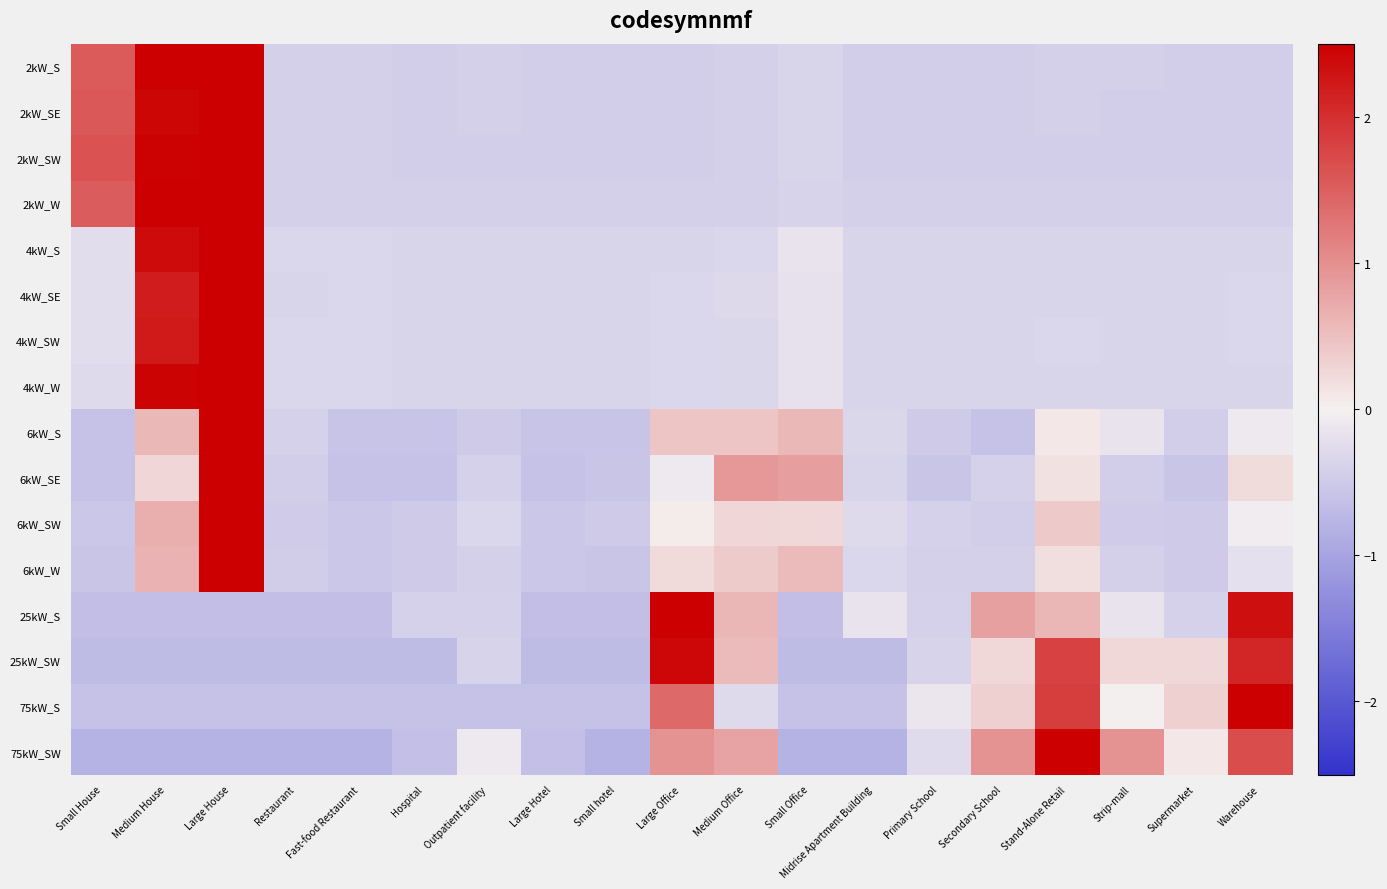

Reading left to right, what are all the values shown in this chart?

2kW_S: Small House=1.6	Medium House=2.5	Large House=2.7	Restaurant=-0.4	Fast-food Restaurant=-0.4	Hospital=-0.4	Outpatient facility=-0.4	Large Hotel=-0.4	Small hotel=-0.4	Large Office=-0.4	Medium Office=-0.4	Small Office=-0.4	Midrise Apartment Building=-0.4	Primary School=-0.4	Secondary School=-0.4	Stand-Alone Retail=-0.4	Strip-mall=-0.4	Supermarket=-0.4	Warehouse=-0.4
2kW_SE: Small House=1.6	Medium House=2.4	Large House=2.8	Restaurant=-0.4	Fast-food Restaurant=-0.4	Hospital=-0.4	Outpatient facility=-0.4	Large Hotel=-0.4	Small hotel=-0.4	Large Office=-0.4	Medium Office=-0.4	Small Office=-0.4	Midrise Apartment Building=-0.4	Primary School=-0.4	Secondary School=-0.4	Stand-Alone Retail=-0.4	Strip-mall=-0.4	Supermarket=-0.4	Warehouse=-0.4
2kW_SW: Small House=1.6	Medium House=2.5	Large House=2.7	Restaurant=-0.4	Fast-food Restaurant=-0.4	Hospital=-0.4	Outpatient facility=-0.4	Large Hotel=-0.4	Small hotel=-0.4	Large Office=-0.4	Medium Office=-0.4	Small Office=-0.4	Midrise Apartment Building=-0.4	Primary School=-0.4	Secondary School=-0.4	Stand-Alone Retail=-0.4	Strip-mall=-0.4	Supermarket=-0.4	Warehouse=-0.4
2kW_W: Small House=1.5	Medium House=2.5	Large House=2.7	Restaurant=-0.4	Fast-food Restaurant=-0.4	Hospital=-0.4	Outpatient facility=-0.4	Large Hotel=-0.4	Small hotel=-0.4	Large Office=-0.4	Medium Office=-0.4	Small Office=-0.4	Midrise Apartment Building=-0.4	Primary School=-0.4	Secondary School=-0.4	Stand-Alone Retail=-0.4	Strip-mall=-0.4	Supermarket=-0.4	Warehouse=-0.4
4kW_S: Small House=-0.2	Medium House=2.4	Large House=3.4	Restaurant=-0.3	Fast-food Restaurant=-0.4	Hospital=-0.4	Outpatient facility=-0.4	Large Hotel=-0.4	Small hotel=-0.4	Large Office=-0.4	Medium Office=-0.3	Small Office=-0.2	Midrise Apartment Building=-0.4	Primary School=-0.4	Secondary School=-0.4	Stand-Alone Retail=-0.4	Strip-mall=-0.4	Supermarket=-0.4	Warehouse=-0.4
4kW_SE: Small House=-0.3	Medium House=2.2	Large House=3.5	Restaurant=-0.4	Fast-food Restaurant=-0.3	Hospital=-0.4	Outpatient facility=-0.4	Large Hotel=-0.4	Small hotel=-0.4	Large Office=-0.3	Medium Office=-0.3	Small Office=-0.2	Midrise Apartment Building=-0.4	Primary School=-0.4	Secondary School=-0.4	Stand-Alone Retail=-0.4	Strip-mall=-0.4	Supermarket=-0.4	Warehouse=-0.4
4kW_SW: Small House=-0.3	Medium House=2.2	Large House=3.5	Restaurant=-0.3	Fast-food Restaurant=-0.3	Hospital=-0.4	Outpatient facility=-0.4	Large Hotel=-0.4	Small hotel=-0.4	Large Office=-0.3	Medium Office=-0.3	Small Office=-0.2	Midrise Apartment Building=-0.4	Primary School=-0.4	Secondary School=-0.4	Stand-Alone Retail=-0.3	Strip-mall=-0.4	Supermarket=-0.4	Warehouse=-0.4
4kW_W: Small House=-0.3	Medium House=2.4	Large House=3.3	Restaurant=-0.3	Fast-food Restaurant=-0.3	Hospital=-0.4	Outpatient facility=-0.4	Large Hotel=-0.4	Small hotel=-0.4	Large Office=-0.3	Medium Office=-0.3	Small Office=-0.2	Midrise Apartment Building=-0.4	Primary School=-0.4	Secondary School=-0.4	Stand-Alone Retail=-0.4	Strip-mall=-0.4	Supermarket=-0.4	Warehouse=-0.4
6kW_S: Small House=-0.6	Medium House=0.6	Large House=3.9	Restaurant=-0.4	Fast-food Restaurant=-0.6	Hospital=-0.6	Outpatient facility=-0.5	Large Hotel=-0.6	Small hotel=-0.6	Large Office=0.4	Medium Office=0.4	Small Office=0.6	Midrise Apartment Building=-0.3	Primary School=-0.5	Secondary School=-0.6	Stand-Alone Retail=0.1	Strip-mall=-0.2	Supermarket=-0.4	Warehouse=-0.1
6kW_SE: Small House=-0.6	Medium House=0.3	Large House=3.8	Restaurant=-0.4	Fast-food Restaurant=-0.6	Hospital=-0.6	Outpatient facility=-0.4	Large Hotel=-0.6	Small hotel=-0.6	Large Office=-0.1	Medium Office=0.9	Small Office=0.8	Midrise Apartment Building=-0.4	Primary School=-0.6	Secondary School=-0.4	Stand-Alone Retail=0.1	Strip-mall=-0.4	Supermarket=-0.6	Warehouse=0.2
6kW_SW: Small House=-0.5	Medium House=0.7	Large House=4.0	Restaurant=-0.5	Fast-food Restaurant=-0.5	Hospital=-0.5	Outpatient facility=-0.3	Large Hotel=-0.5	Small hotel=-0.5	Large Office=0.0	Medium Office=0.3	Small Office=0.2	Midrise Apartment Building=-0.3	Primary School=-0.4	Secondary School=-0.4	Stand-Alone Retail=0.4	Strip-mall=-0.5	Supermarket=-0.5	Warehouse=-0.1
6kW_W: Small House=-0.6	Medium House=0.6	Large House=3.9	Restaurant=-0.5	Fast-food Restaurant=-0.5	Hospital=-0.5	Outpatient facility=-0.4	Large Hotel=-0.5	Small hotel=-0.6	Large Office=0.2	Medium Office=0.4	Small Office=0.6	Midrise Apartment Building=-0.3	Primary School=-0.4	Secondary School=-0.4	Stand-Alone Retail=0.2	Strip-mall=-0.4	Supermarket=-0.5	Warehouse=-0.2
25kW_S: Small House=-0.7	Medium House=-0.7	Large House=-0.7	Restaurant=-0.7	Fast-food Restaurant=-0.7	Hospital=-0.4	Outpatient facility=-0.4	Large Hotel=-0.7	Small hotel=-0.7	Large Office=2.8	Medium Office=0.6	Small Office=-0.7	Midrise Apartment Building=-0.2	Primary School=-0.4	Secondary School=0.8	Stand-Alone Retail=0.6	Strip-mall=-0.2	Supermarket=-0.4	Warehouse=2.3
25kW_SW: Small House=-0.7	Medium House=-0.7	Large House=-0.7	Restaurant=-0.7	Fast-food Restaurant=-0.7	Hospital=-0.7	Outpatient facility=-0.4	Large Hotel=-0.7	Small hotel=-0.7	Large Office=2.4	Medium Office=0.6	Small Office=-0.7	Midrise Apartment Building=-0.7	Primary School=-0.4	Secondary School=0.2	Stand-Alone Retail=1.8	Strip-mall=0.2	Supermarket=0.2	Warehouse=2.1
75kW_S: Small House=-0.6	Medium House=-0.6	Large House=-0.6	Restaurant=-0.6	Fast-food Restaurant=-0.6	Hospital=-0.6	Outpatient facility=-0.6	Large Hotel=-0.6	Small hotel=-0.6	Large Office=1.4	Medium Office=-0.3	Small Office=-0.6	Midrise Apartment Building=-0.6	Primary School=-0.1	Secondary School=0.3	Stand-Alone Retail=1.8	Strip-mall=0.0	Supermarket=0.3	Warehouse=3.1
75kW_SW: Small House=-0.8	Medium House=-0.8	Large House=-0.8	Restaurant=-0.8	Fast-food Restaurant=-0.8	Hospital=-0.6	Outpatient facility=-0.1	Large Hotel=-0.6	Small hotel=-0.8	Large Office=1.0	Medium Office=0.8	Small Office=-0.8	Midrise Apartment Building=-0.8	Primary School=-0.3	Secondary School=1.0	Stand-Alone Retail=2.6	Strip-mall=1.0	Supermarket=0.1	Warehouse=1.7